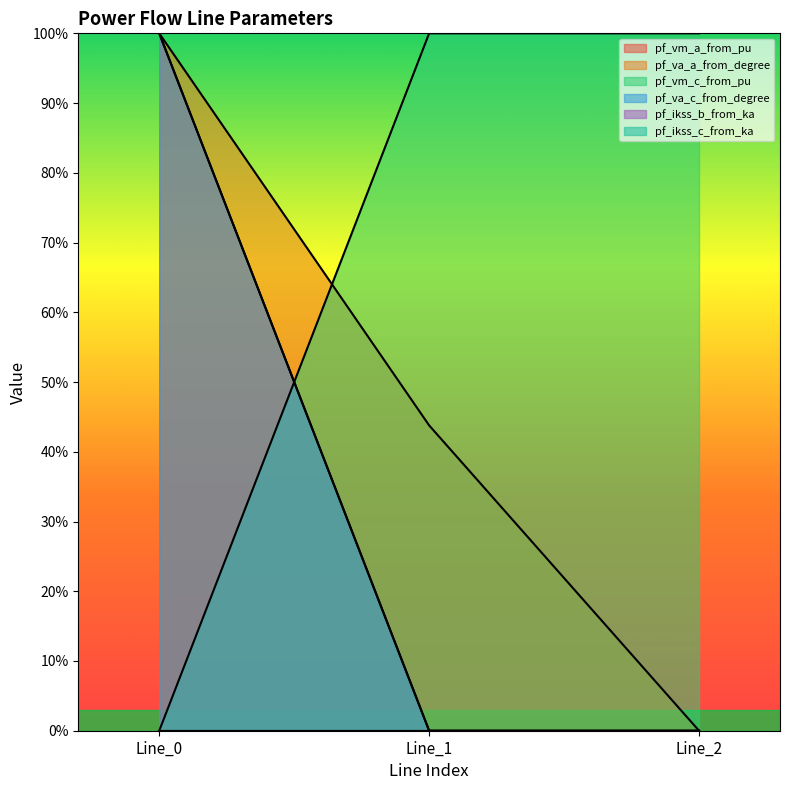

How many lines are shown in the chart?

3